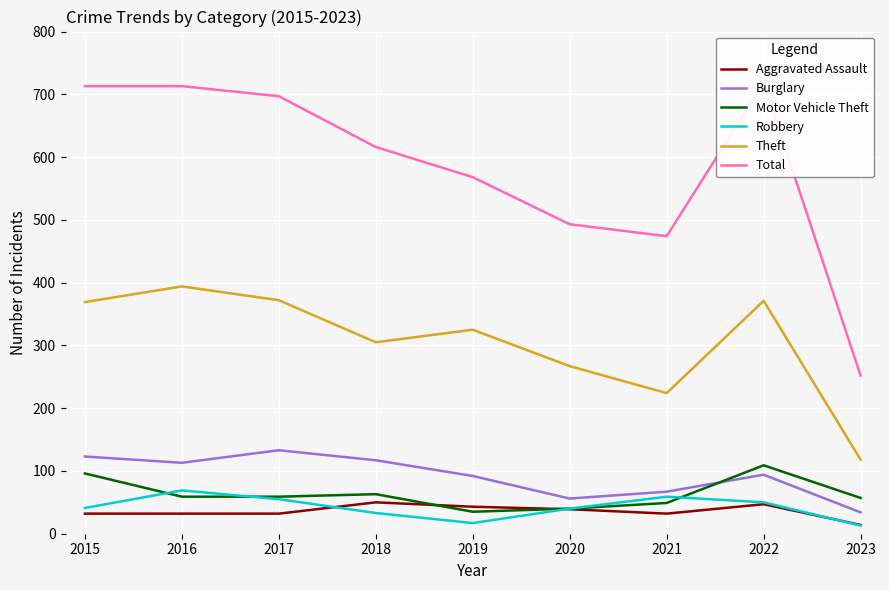

Which series has the largest range (max minus min)?

Total